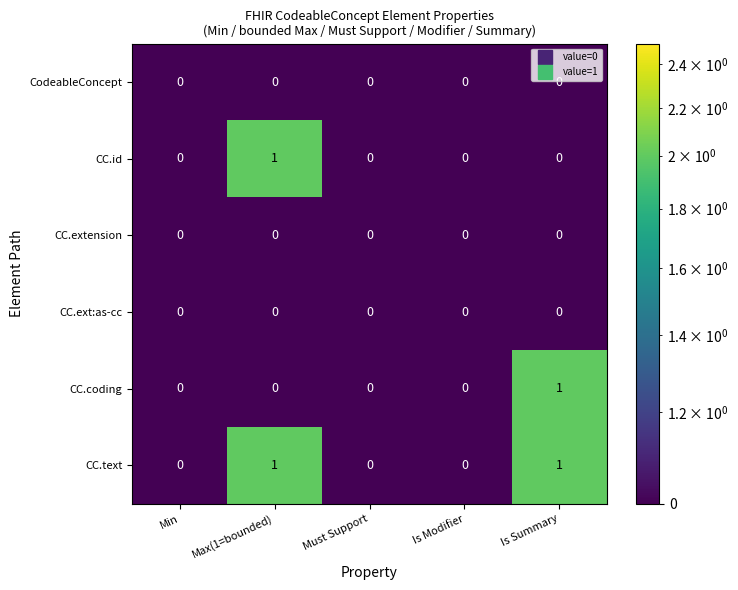

Count the CC.id values in the range 0 to 1.

5